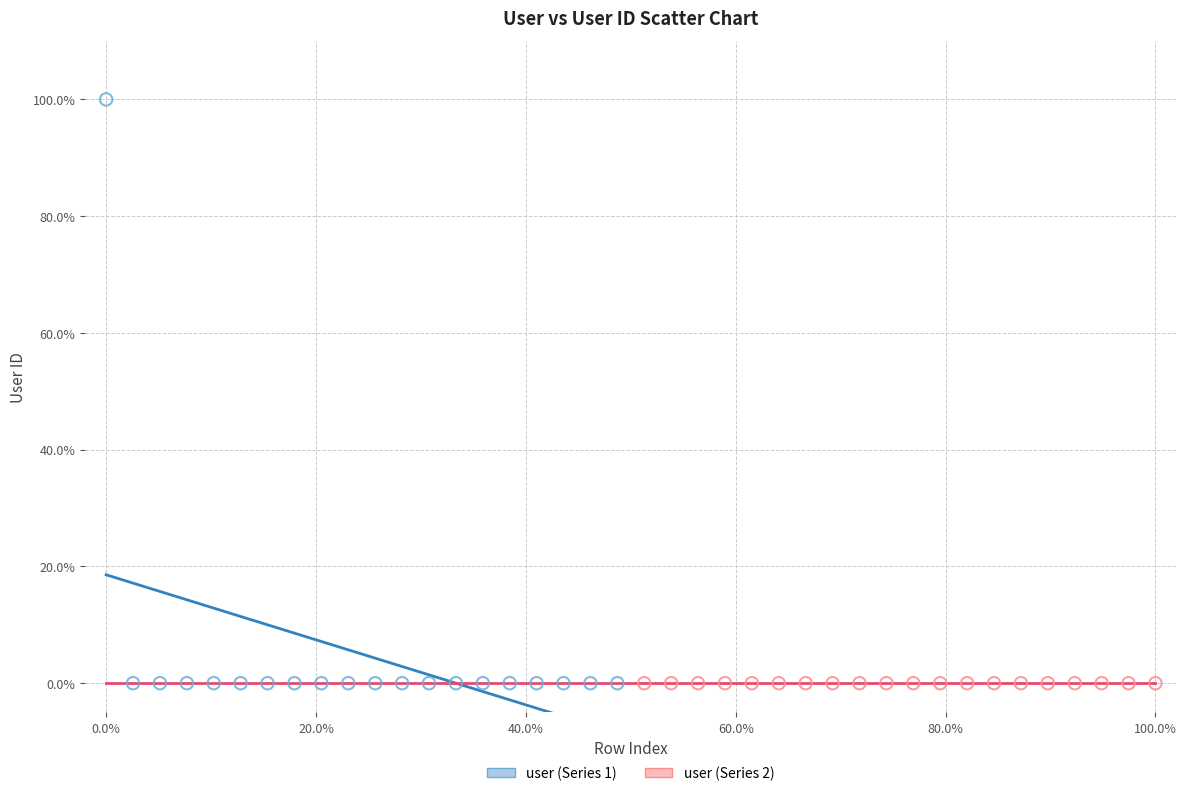

Which series reaches the maximum Y coordinate?

user (Series 1)